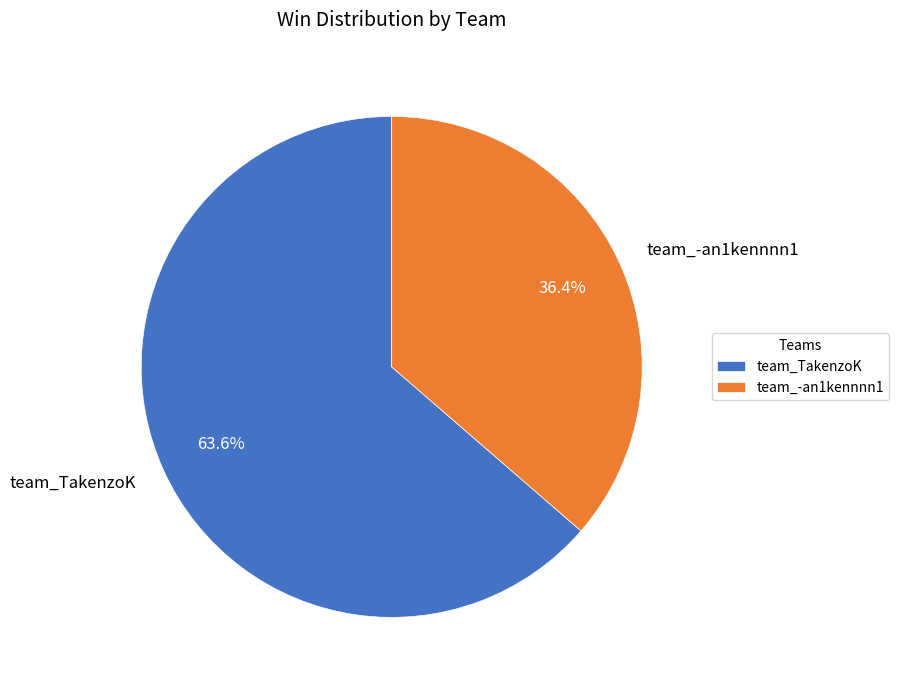

What is the ratio of the value at team_-an1kennnn1 to the value at team_TakenzoK?

0.6